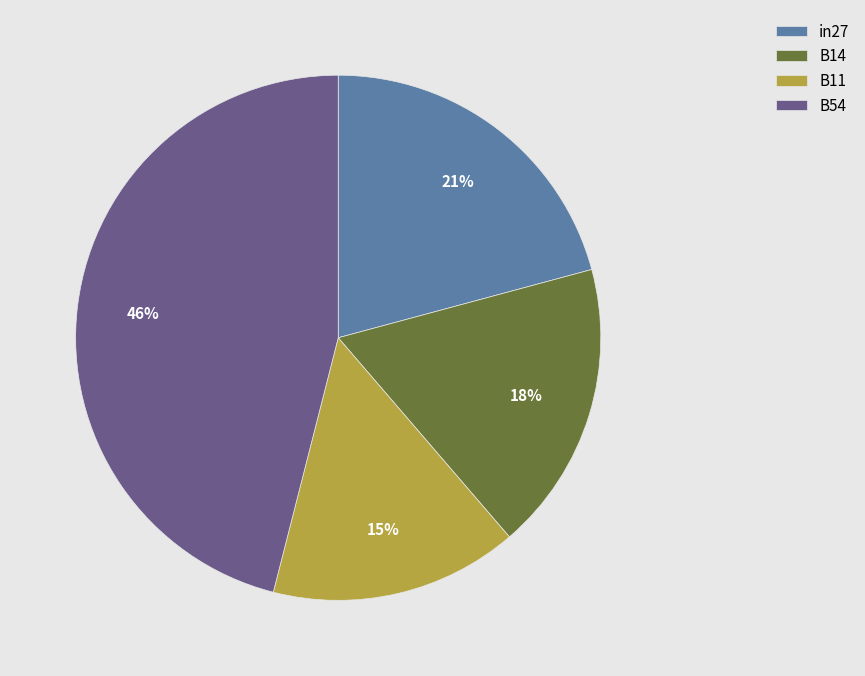

Rank the categories by value from lowest to highest.

B11, B14, in27, B54